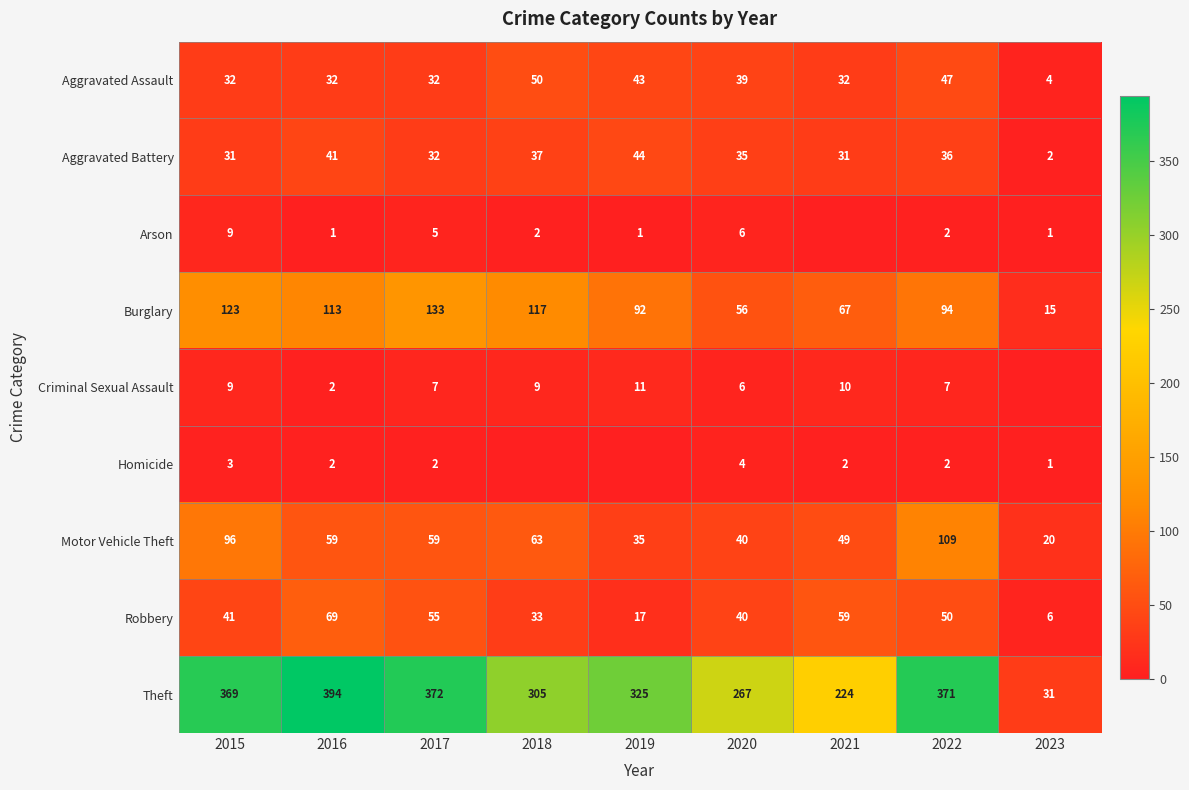

What is the difference between the second highest and minimum values in the Aggravated Assault series?

43